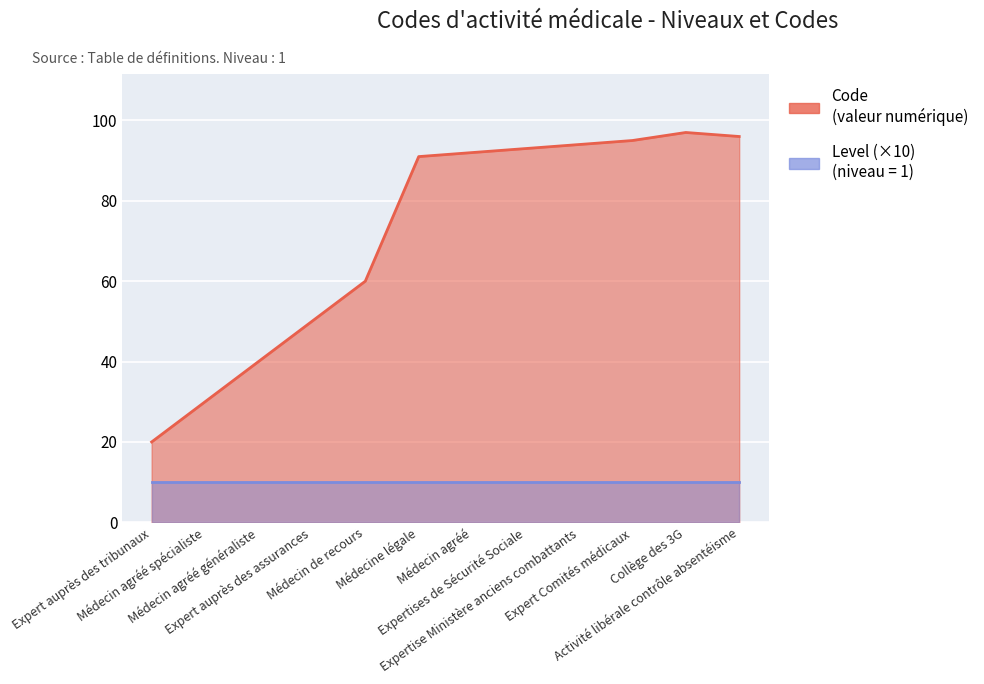

What is the sum of the values at Médecin agréé spécialiste and Expert Comités médicaux?

125